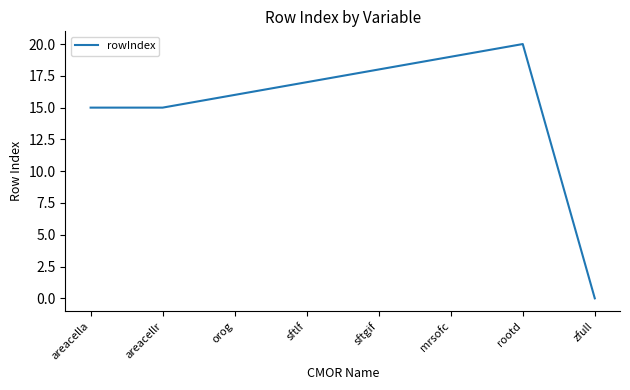

What is the difference between the maximum and minimum values?

20